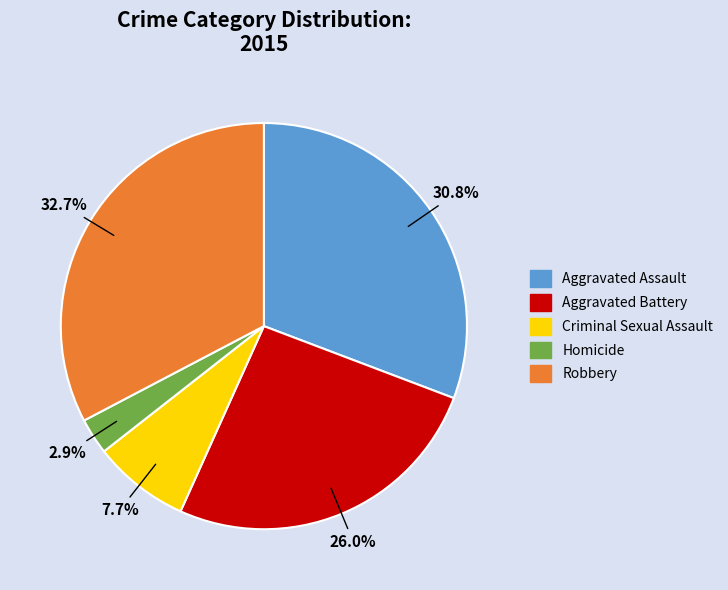

To the nearest percent, what is the combined percentage of Homicide and Aggravated Battery?

29%